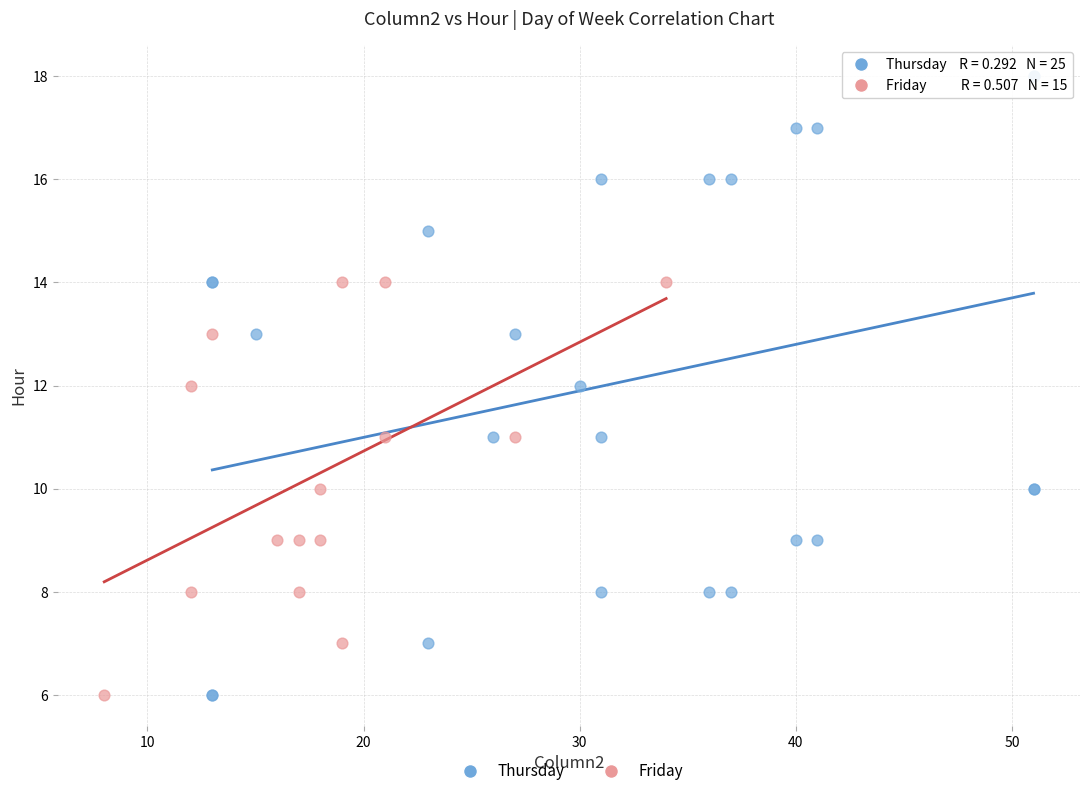

Which series contains the highest Y value?

Thursday